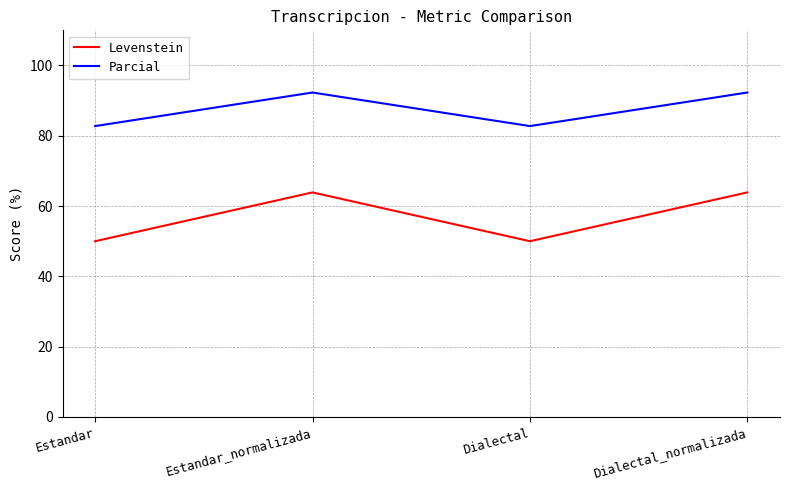

Where is the first local minimum for Levenstein?

Dialectal